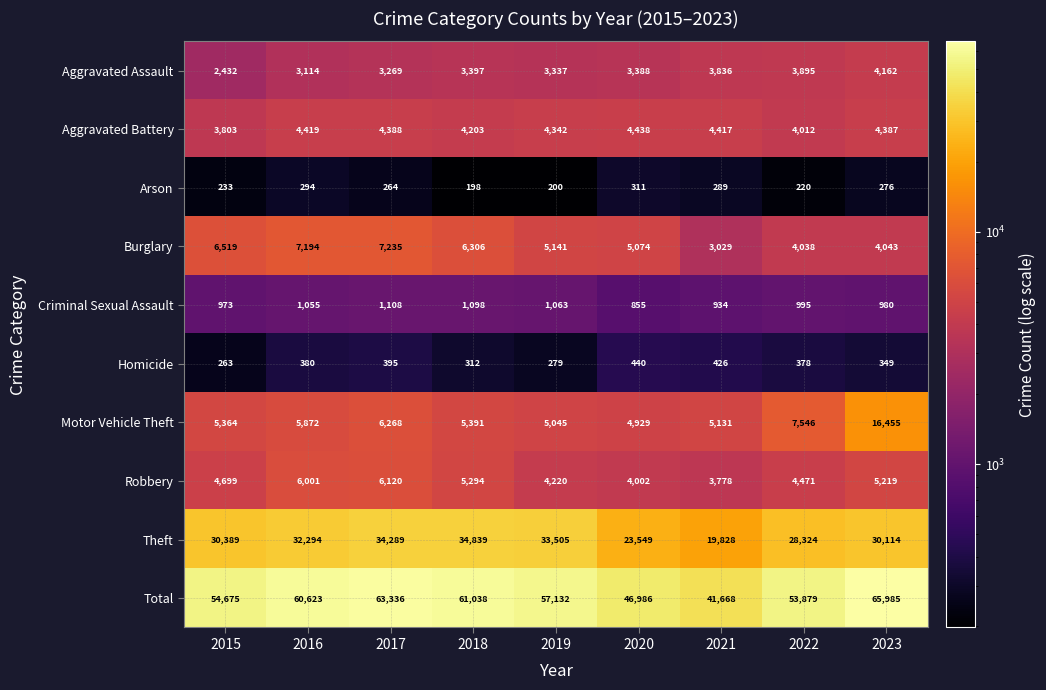

What is the total value across all series at 2016?

121246